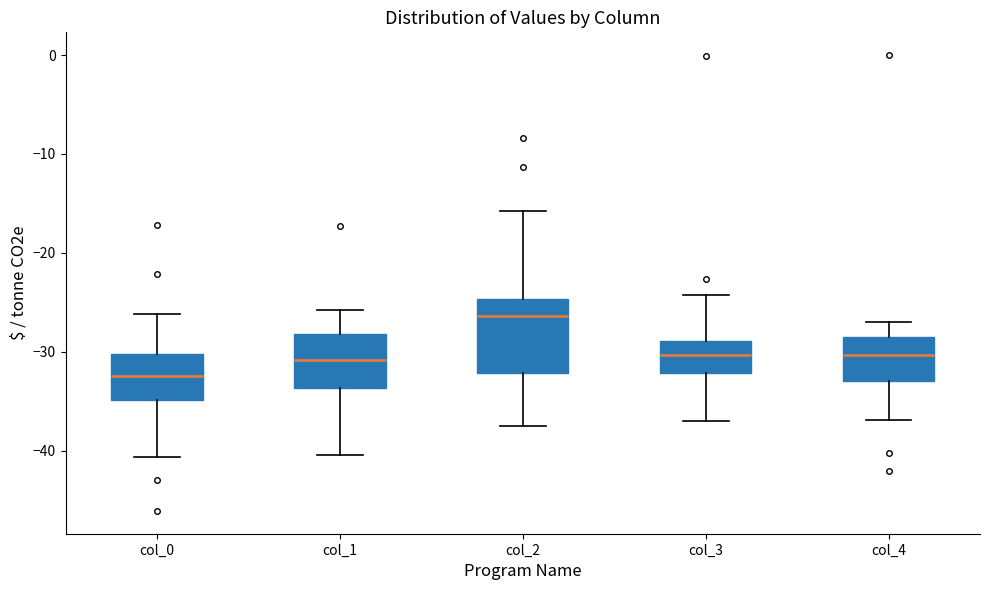

Reading left to right, read every box against the y-axis: the position of its median line, the range the box covers, and the ends of its whiskers. The values are not printed on the chart, so give them approximately, as read against the axis.

col_0: median -32, box -35 to -30, whiskers -41 to -26
col_1: median -31, box -34 to -28, whiskers -40 to -26
col_2: median -26, box -32 to -25, whiskers -37 to -16
col_3: median -30, box -32 to -29, whiskers -37 to -24
col_4: median -30, box -33 to -29, whiskers -37 to -27